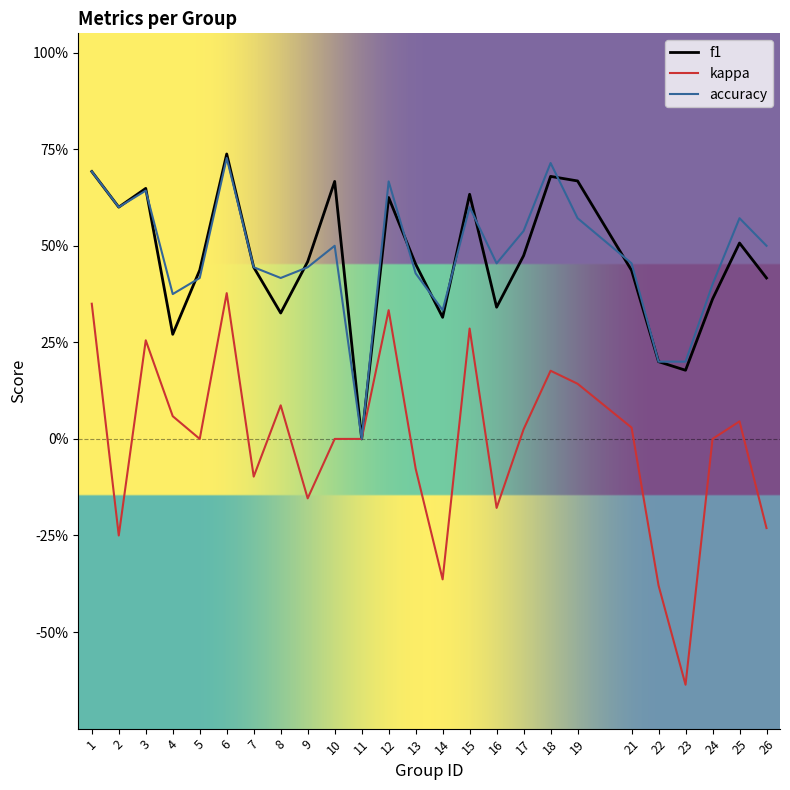

True or false: f1 and accuracy intersect in this chart.

True